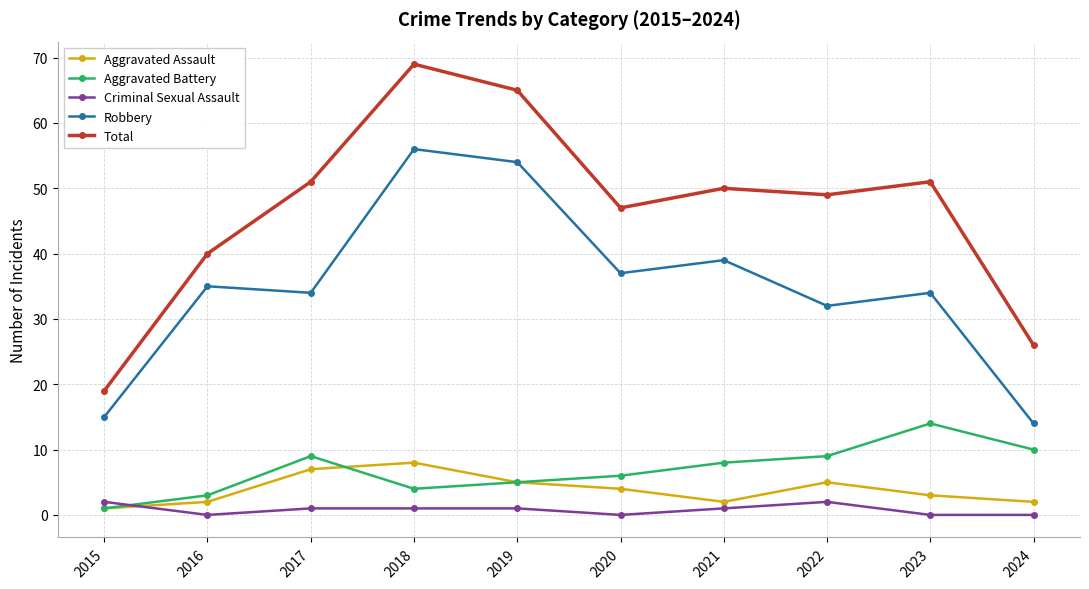

List the series in order of their peak value, highest first.

Total, Robbery, Aggravated Battery, Aggravated Assault, Criminal Sexual Assault